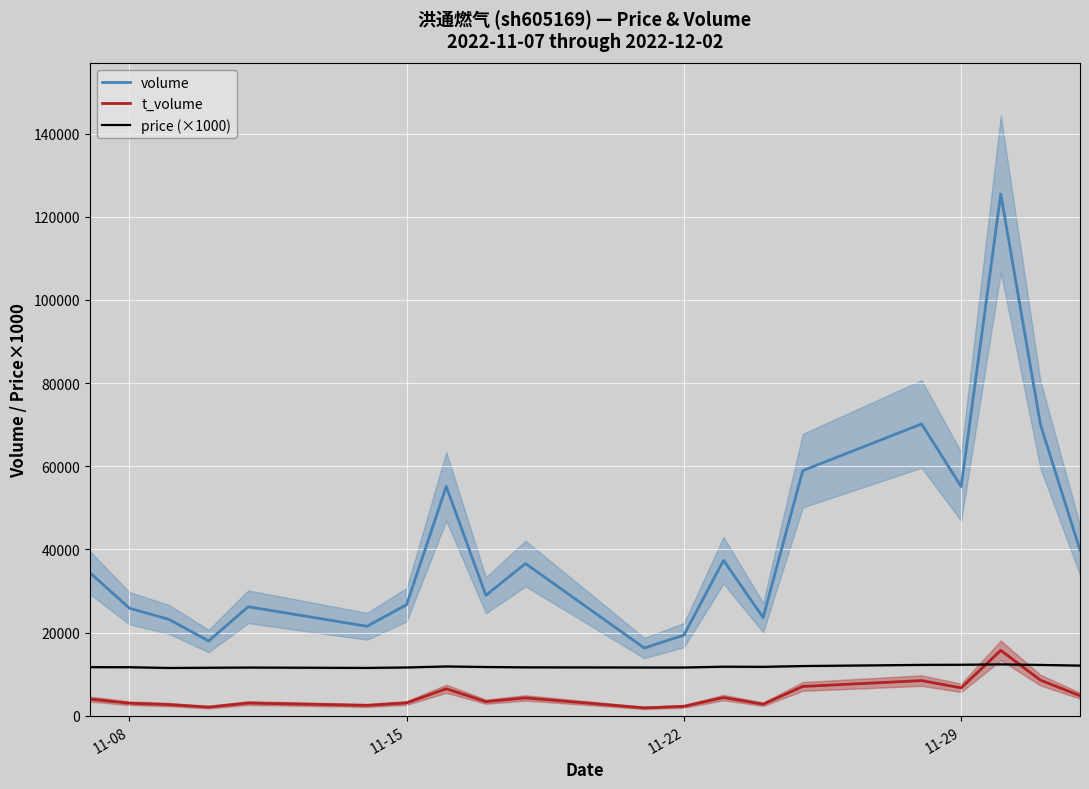

True or false: volume and price (×1000) intersect in this chart.

False